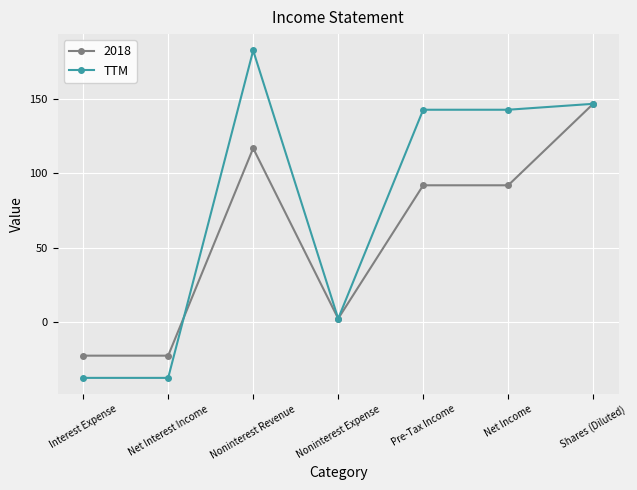

Reading left to right, what are all the values shown in this chart?

2018: Interest Expense=-23	Net Interest Income=-23	Noninterest Revenue=117	Noninterest Expense=2	Pre-Tax Income=92	Net Income=92	Shares (Diluted)=147
TTM: Interest Expense=-38	Net Interest Income=-38	Noninterest Revenue=183	Noninterest Expense=2	Pre-Tax Income=143	Net Income=143	Shares (Diluted)=147